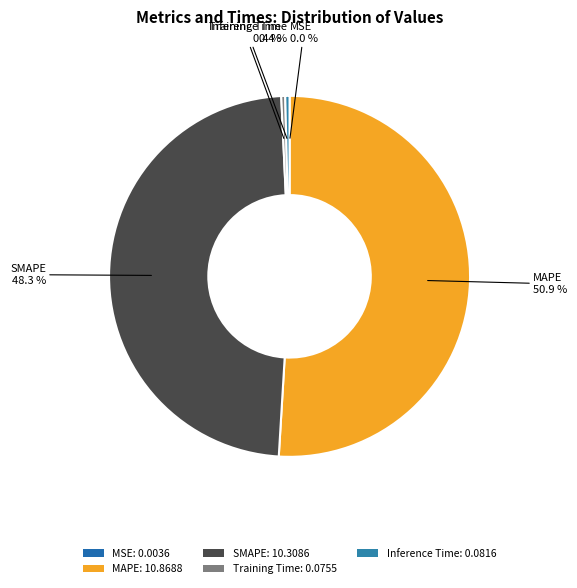

Do SMAPE and Training Time together represent more than half of the pie?

No